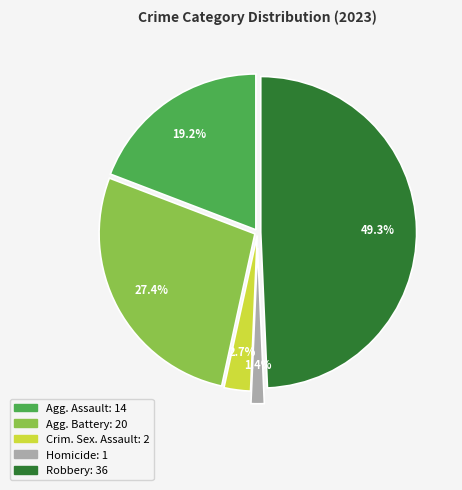

Does any single category account for the majority?

No